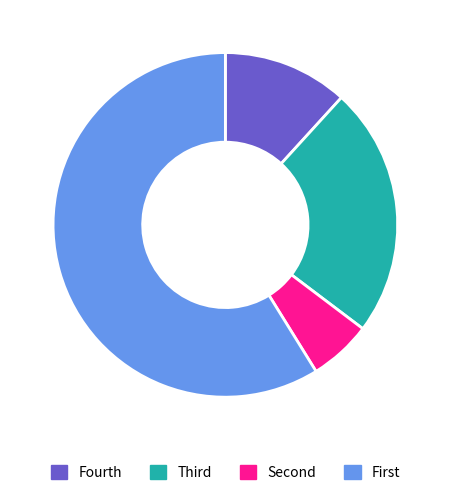

Is there any slice that represents more than half of the pie?

Yes